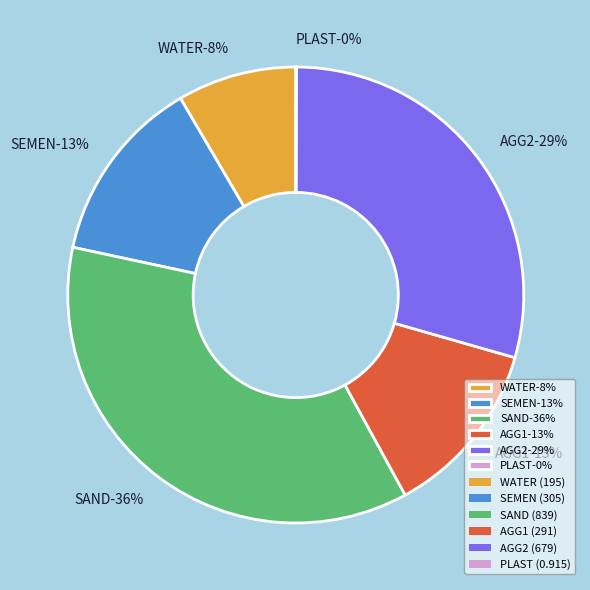

What is the largest slice in the pie chart?

SAND